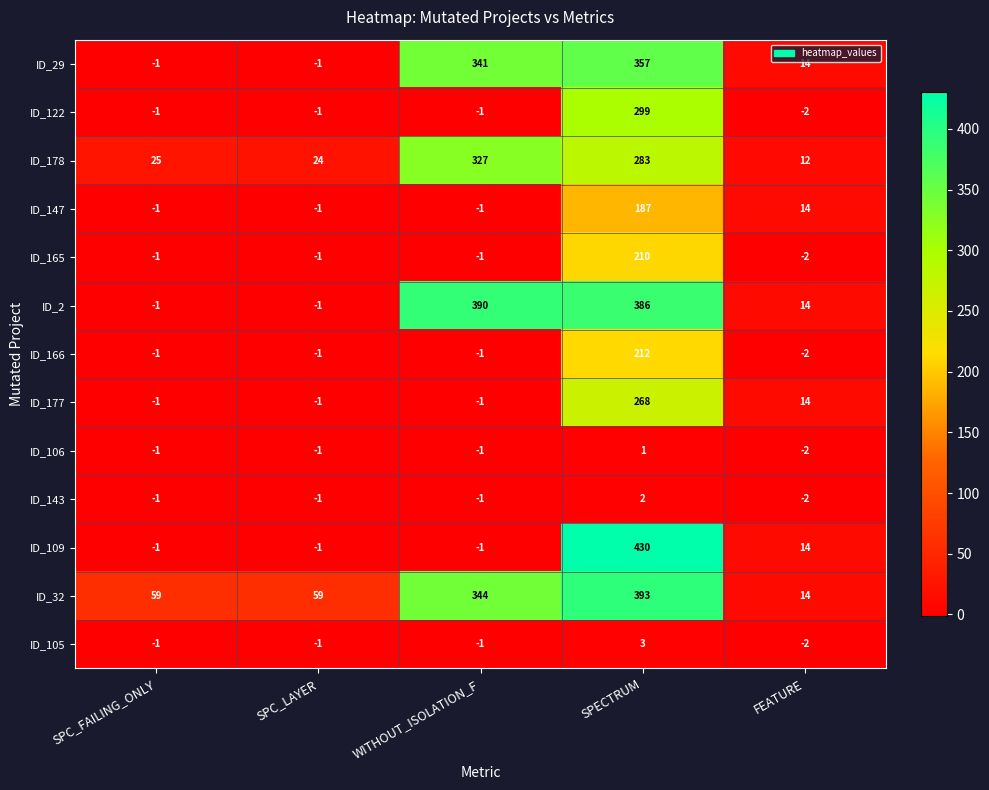

Rank the series by their maximum value, from highest to lowest.

ID_109, ID_32, ID_2, ID_29, ID_178, ID_122, ID_177, ID_166, ID_165, ID_147, ID_105, ID_143, ID_106